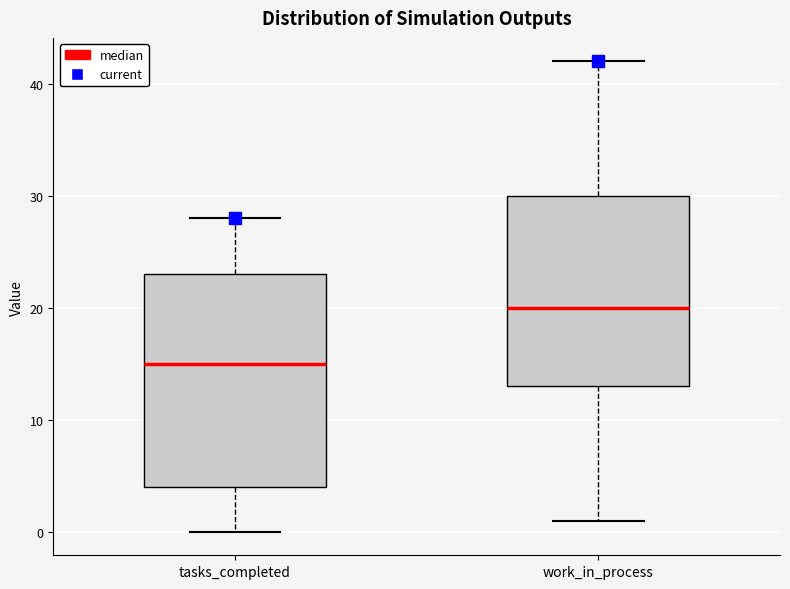

Which box has the highest median line?

work_in_process